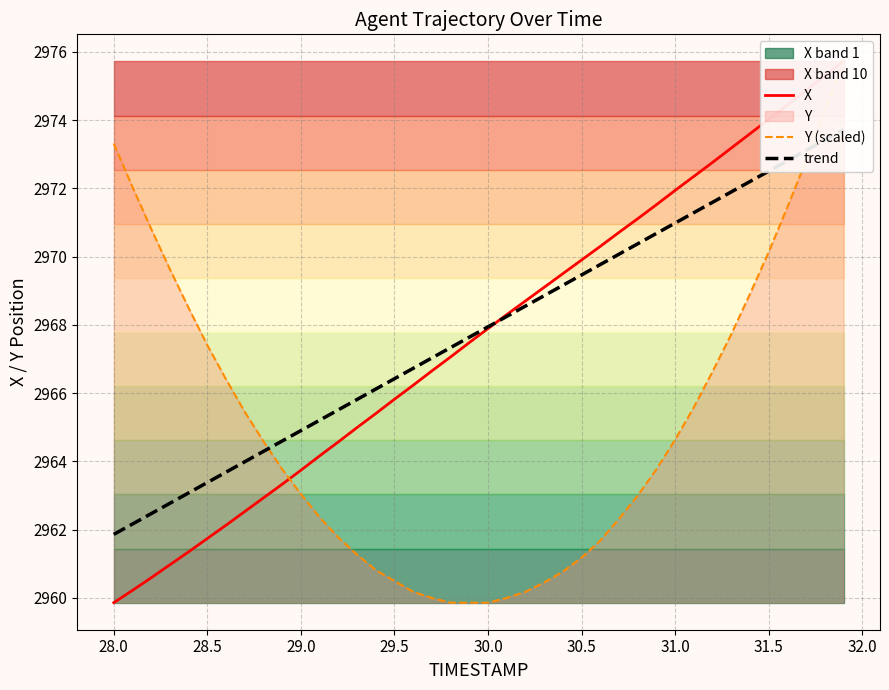

What is the total value across all series at 30.0?

8895.7